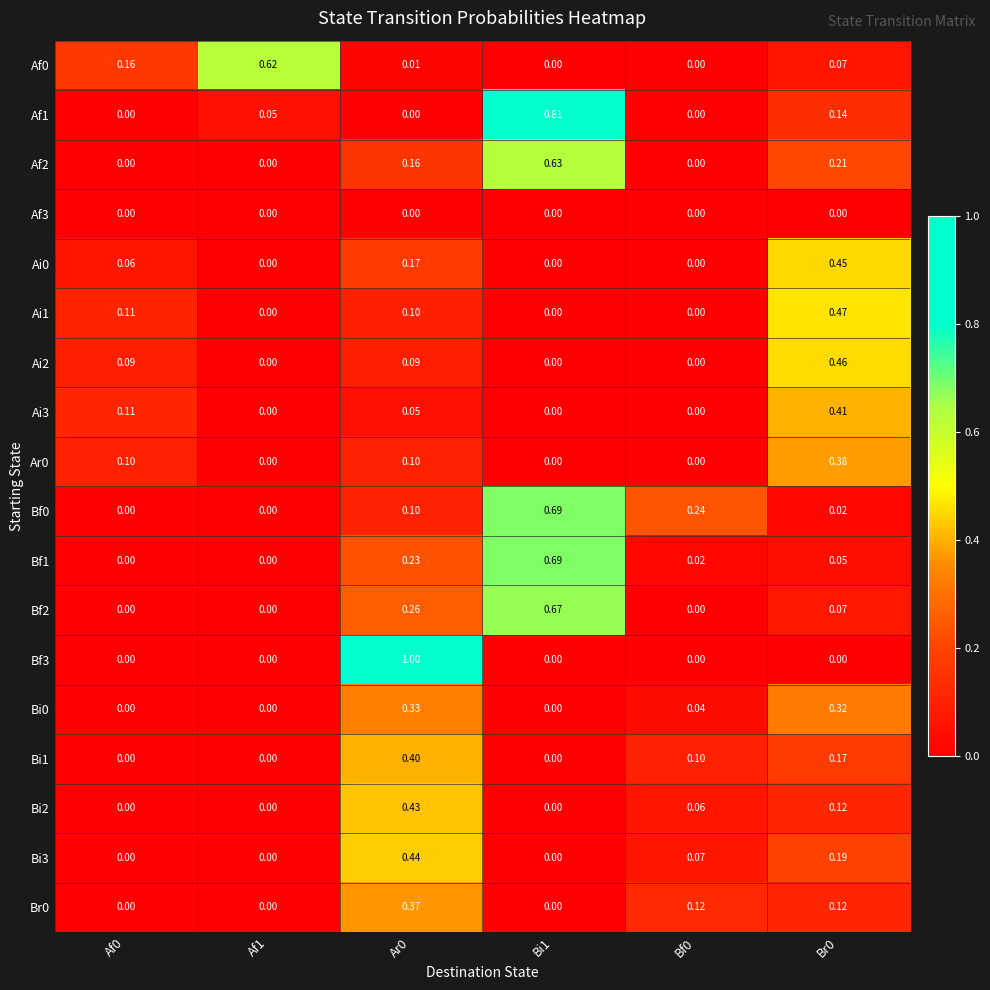

How many categories are shown in the chart?

6